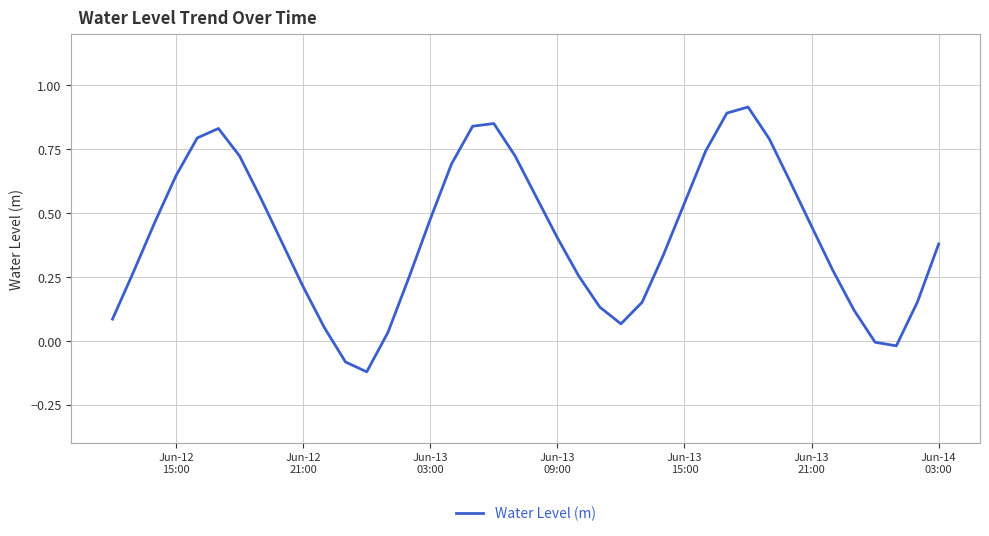

What is the difference between the maximum and minimum values?

1.0